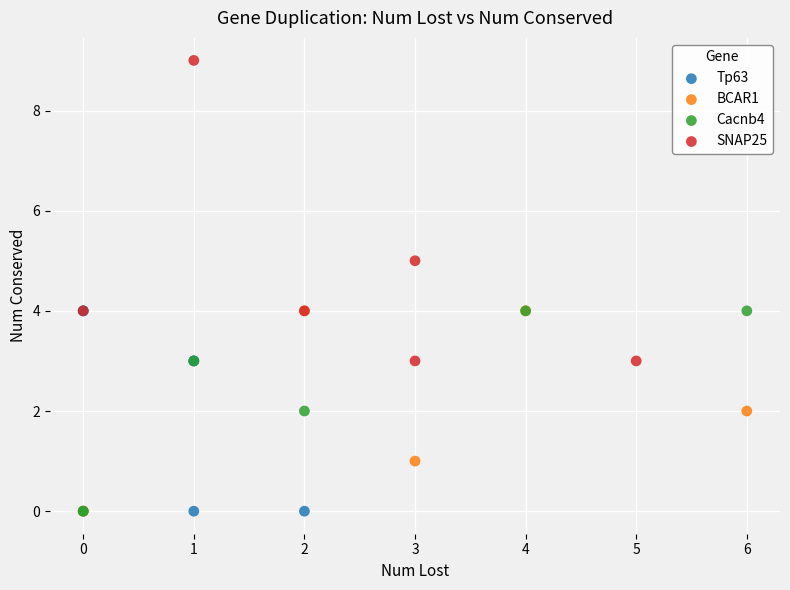

Which series contains the highest Y value?

SNAP25